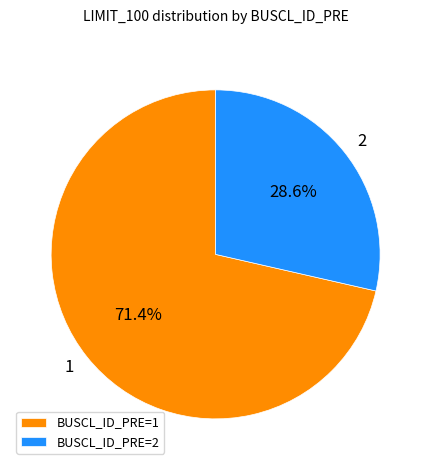

What portion of the pie excludes 1?

28.6%